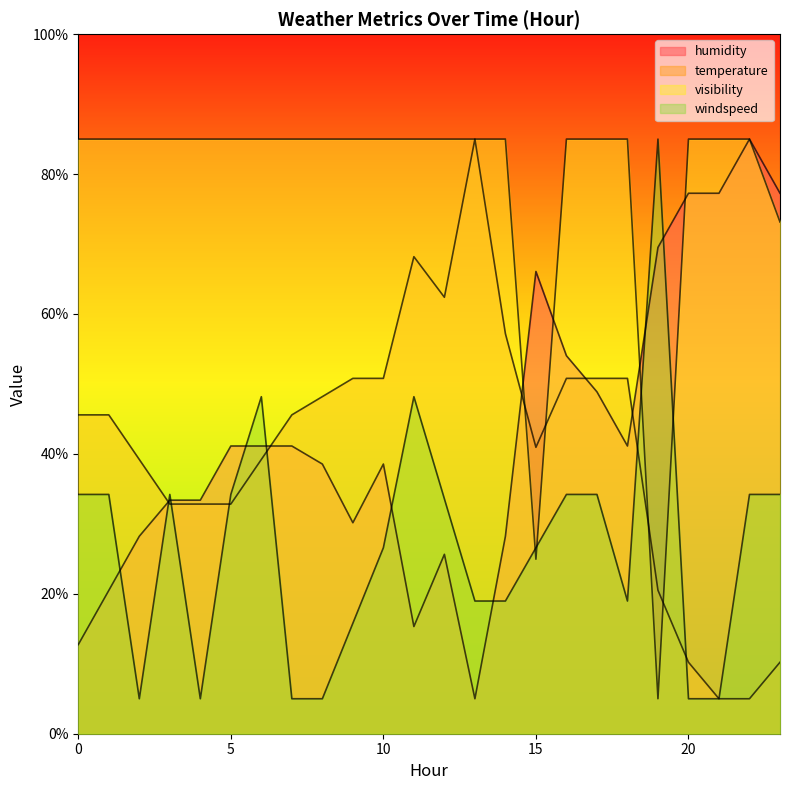

Which series has the largest total across all categories?

visibility